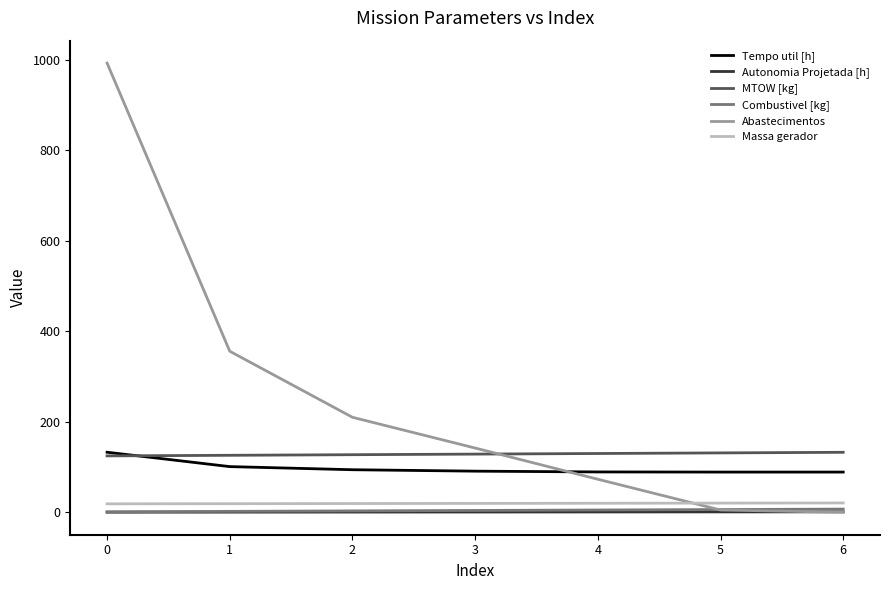

Count the number of categories in the chart.

7